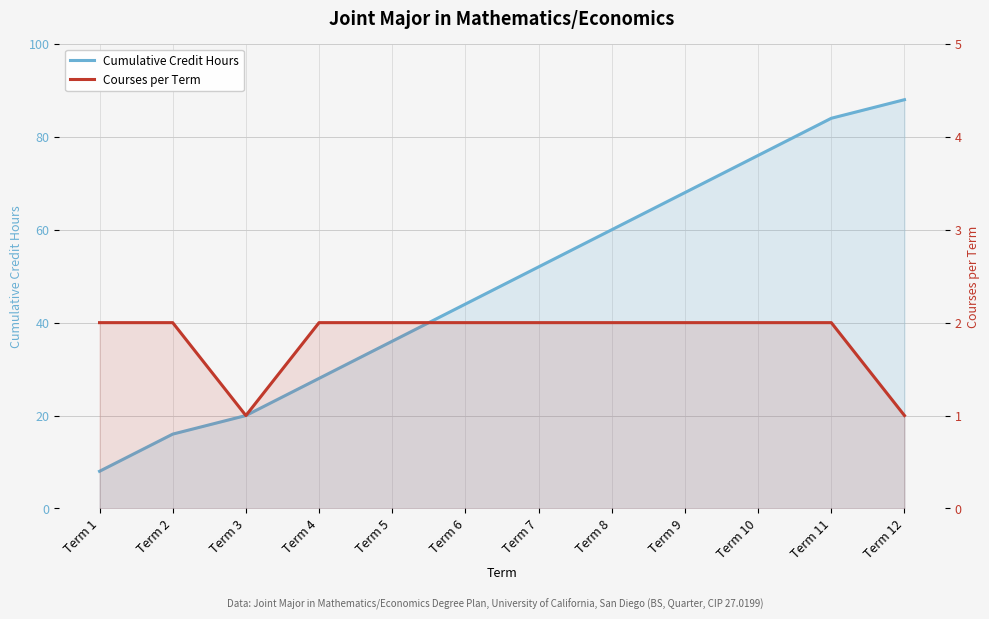

Reading left to right, extract all data points from this chart.

Cumulative Credit Hours: 8	16	20	28	36	44	52	60	68	76	84	88
Courses per Term: 2	2	1	2	2	2	2	2	2	2	2	1